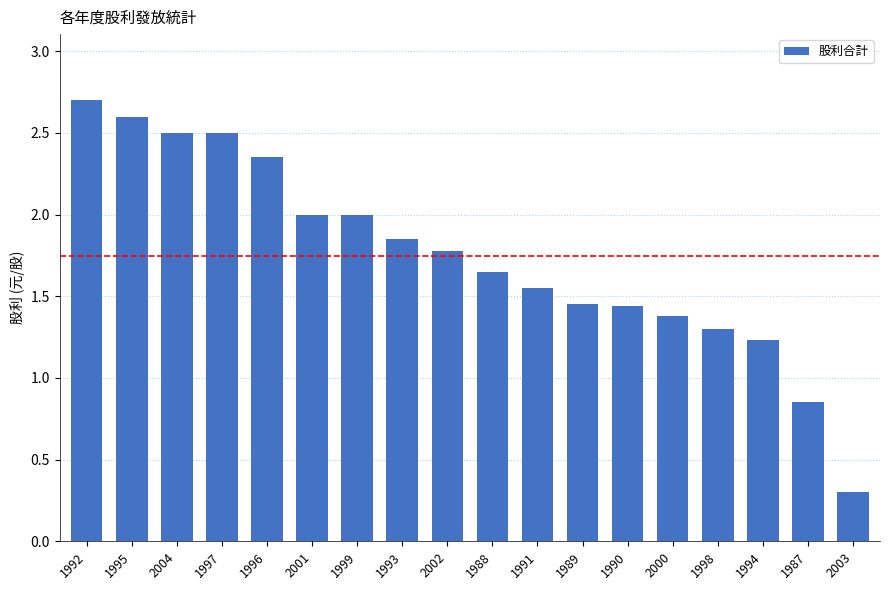

What value does the data have at 2004?

2.5